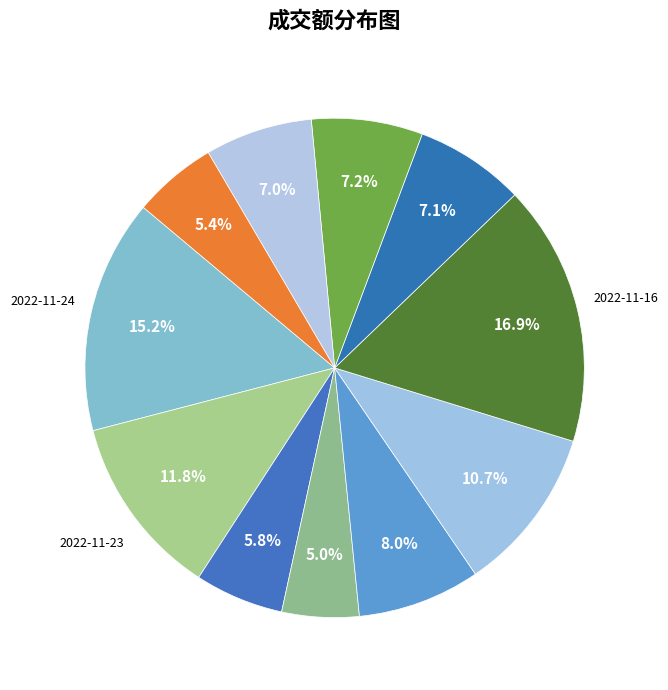

Is there a majority slice in this chart?

No